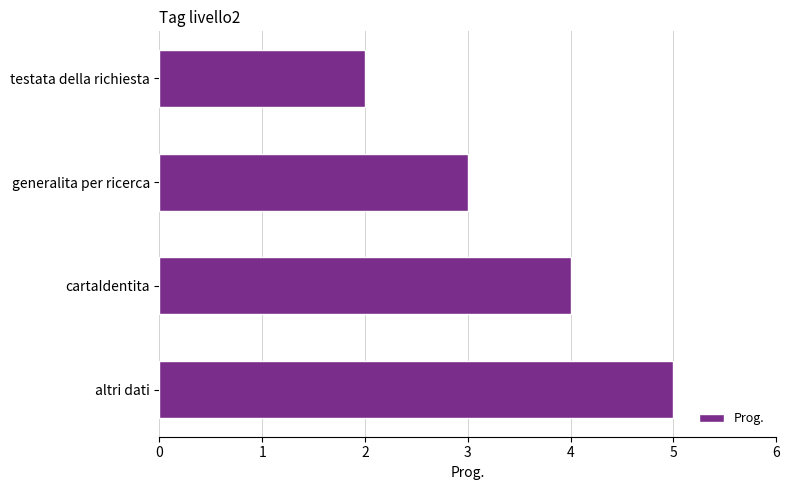

How many categories are shown in the chart?

4